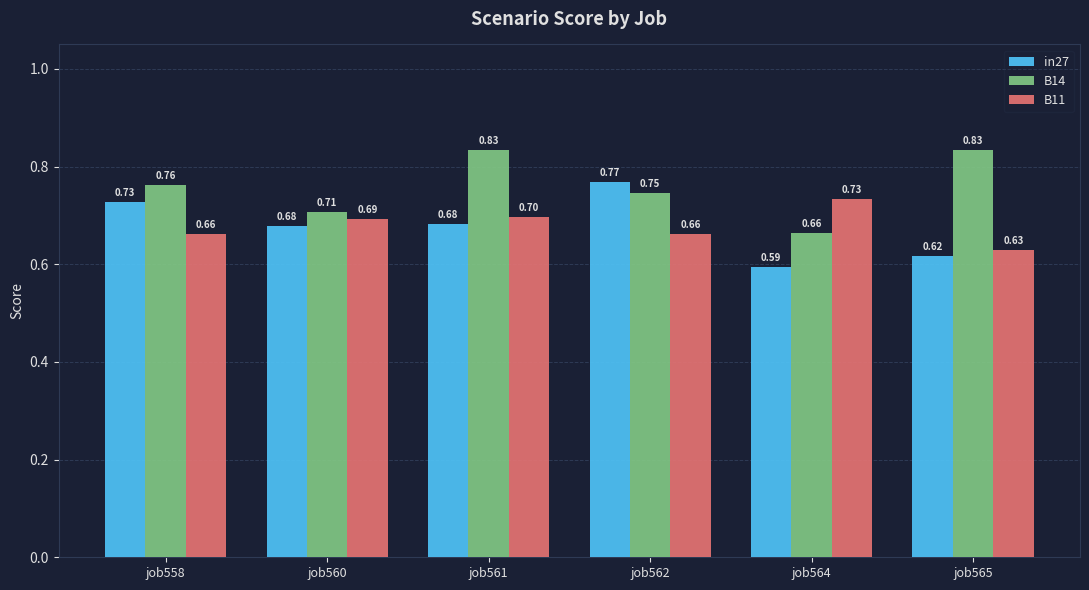

How many data points does each series have?

6